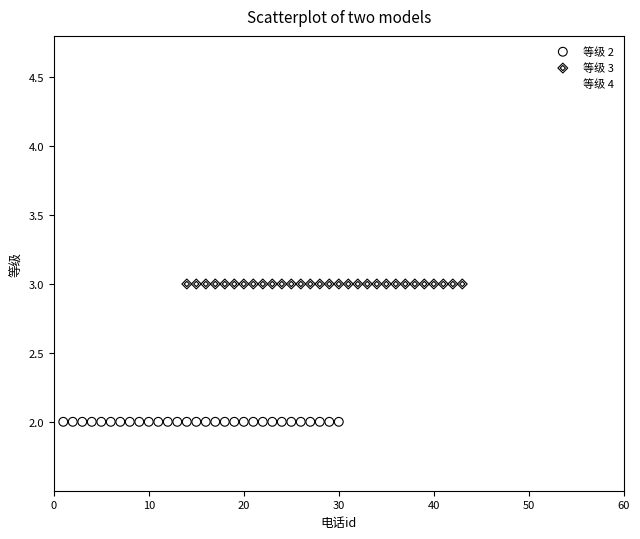

Which series reaches the maximum Y coordinate?

等级 4